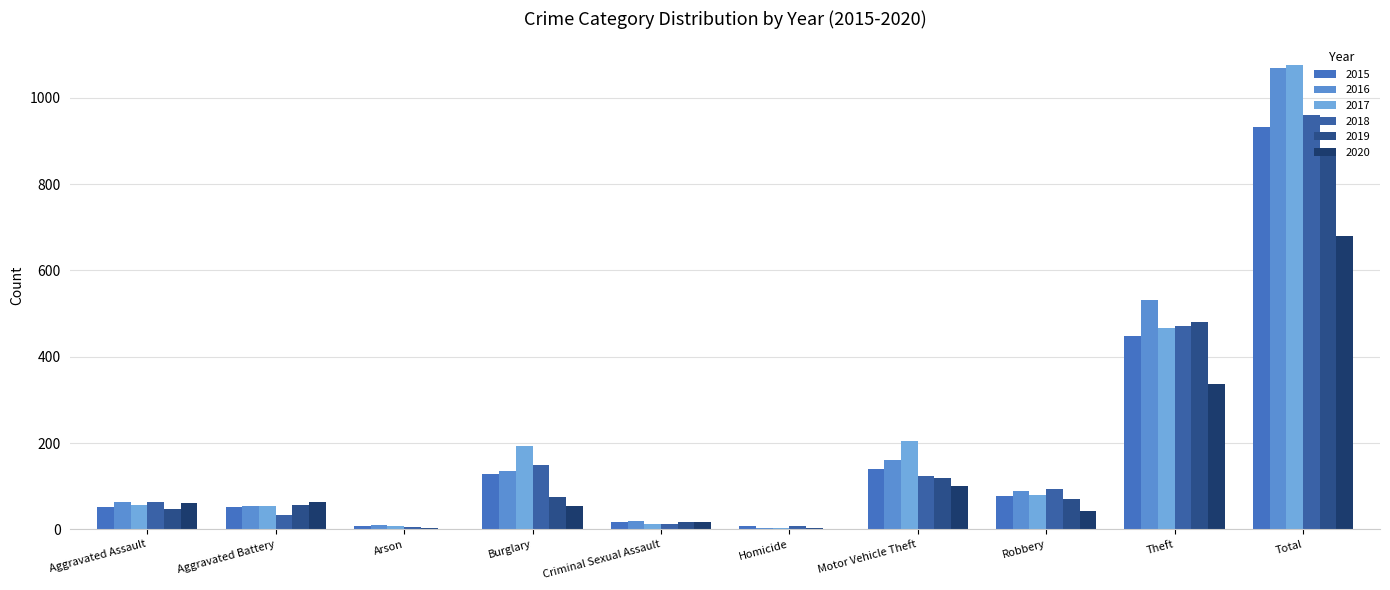

How many series are shown in this chart?

6